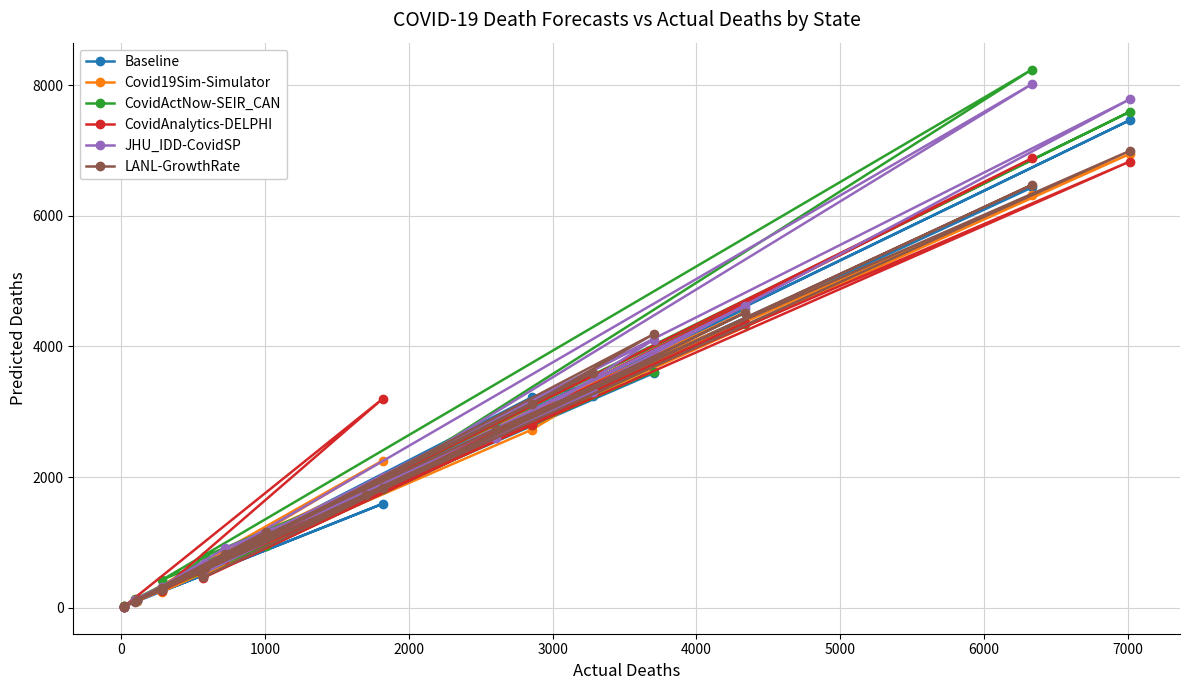

How many intersections are there between CovidActNow-SEIR_CAN and LANL-GrowthRate?

11